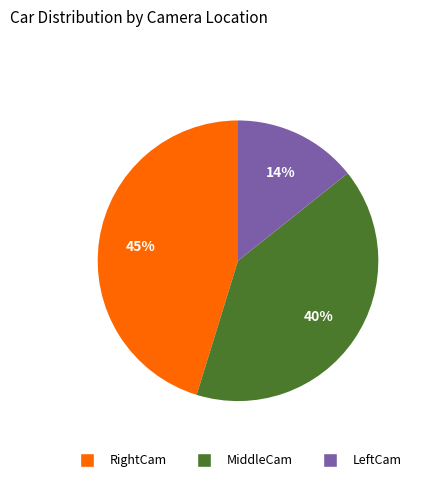

What is the ratio of the value at RightCam to the value at LeftCam?

3.2